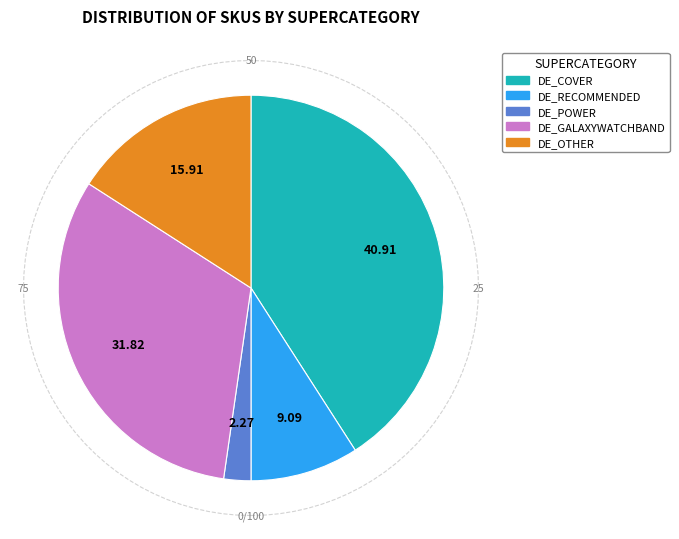

Is it true that AEM_ACCESSOIRES_DE_GALAXYWATCHBAND is 32% of the pie?

True